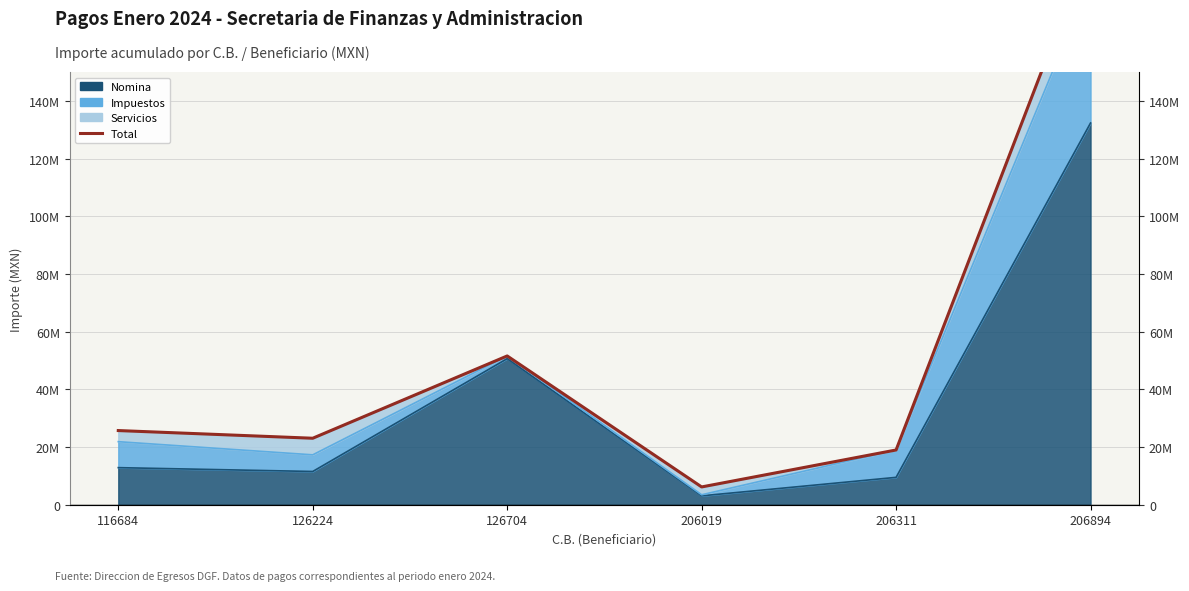

Which label corresponds to the smallest value in the chart?

206019